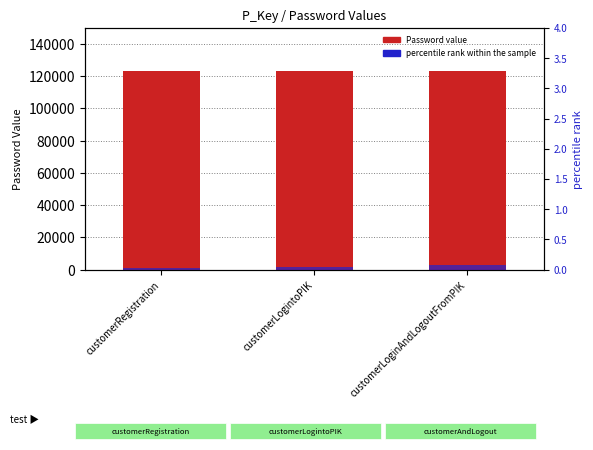

True or false: percentile rank within the sample has a value of 0.0 at customerLoginAndLogoutFromPIK.

False